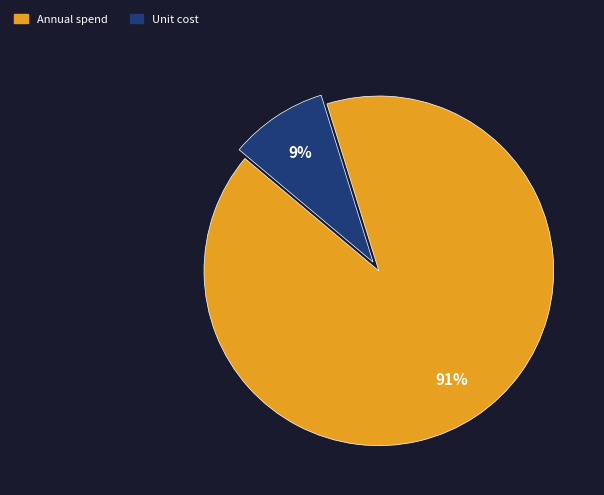

Which slice is the largest?

Annual spend